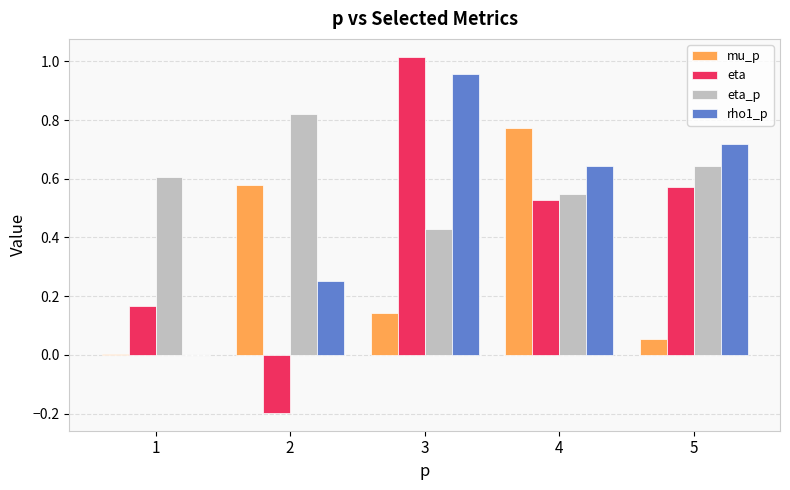

What is the total value across all series at 5?

2.0